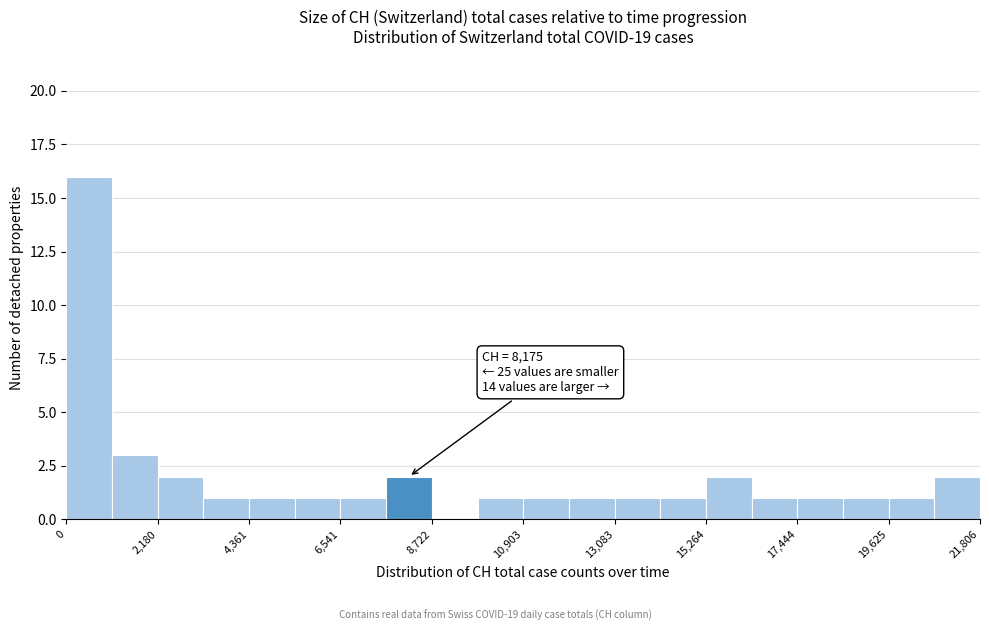

Around what value on the x-axis is the tallest bar? Give the approximate position of its centre, as read against the axis.

500